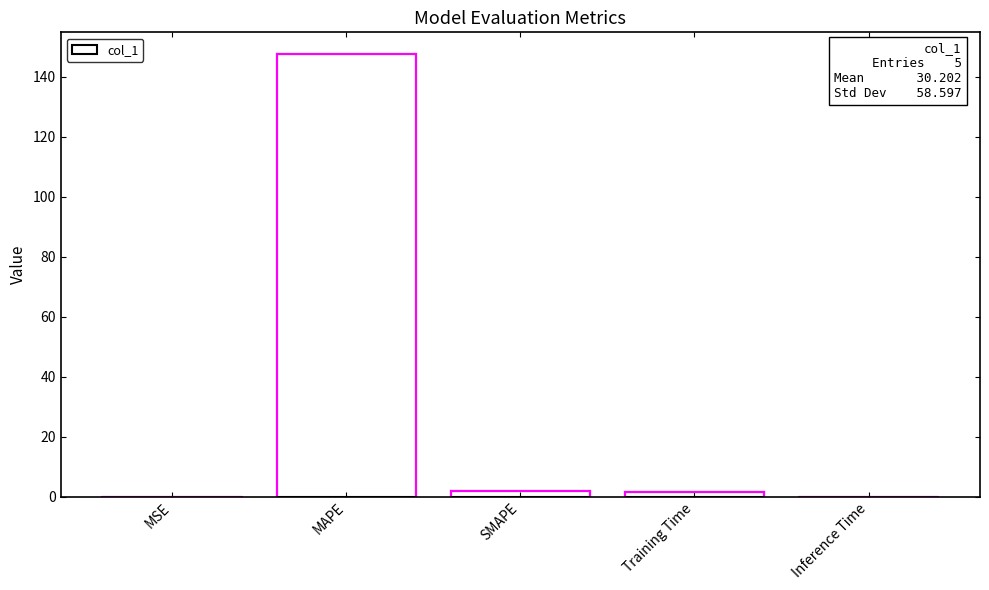

Count the number of data series in this chart.

1